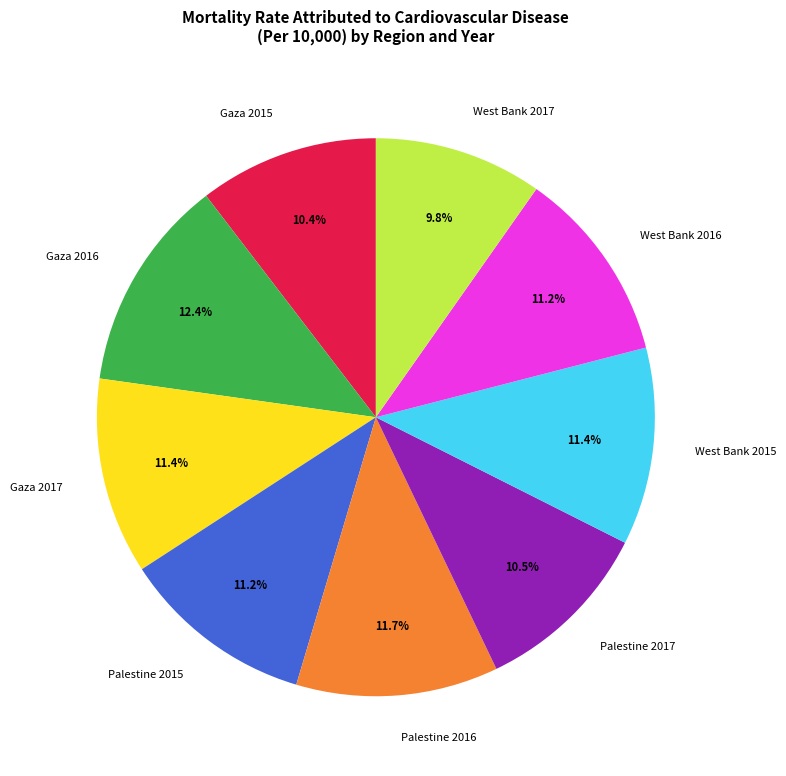

Which slice is the smallest?

West Bank 2017